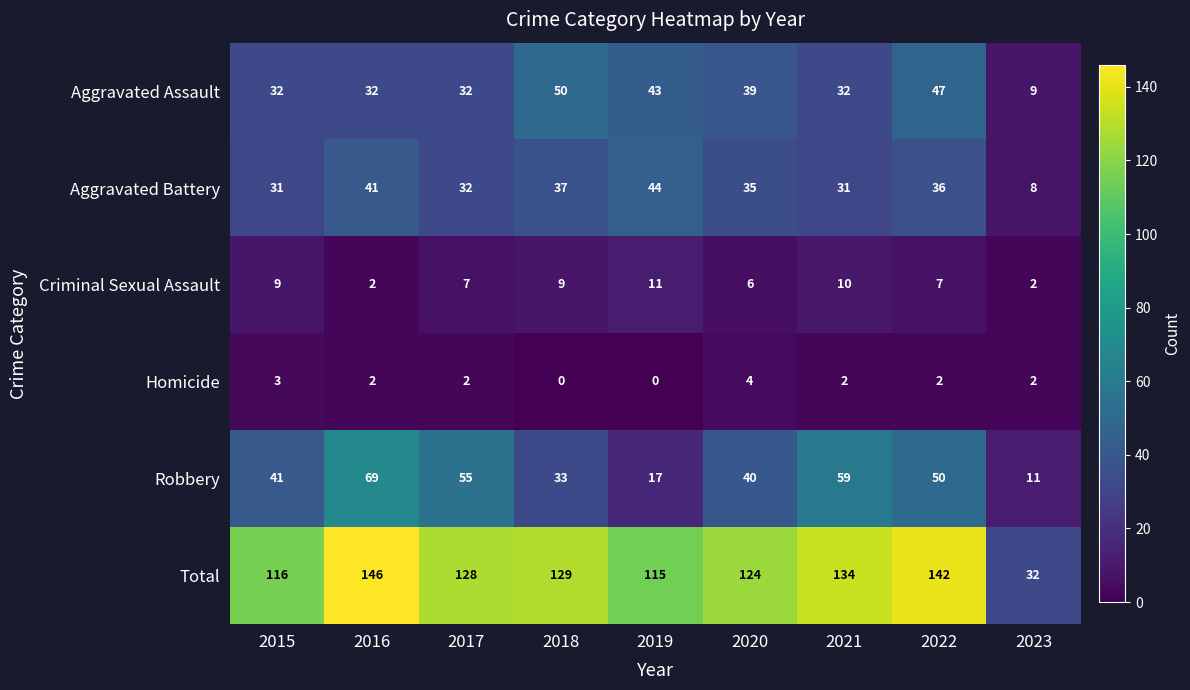

The Total series shows 142 at 2022. True or false?

True